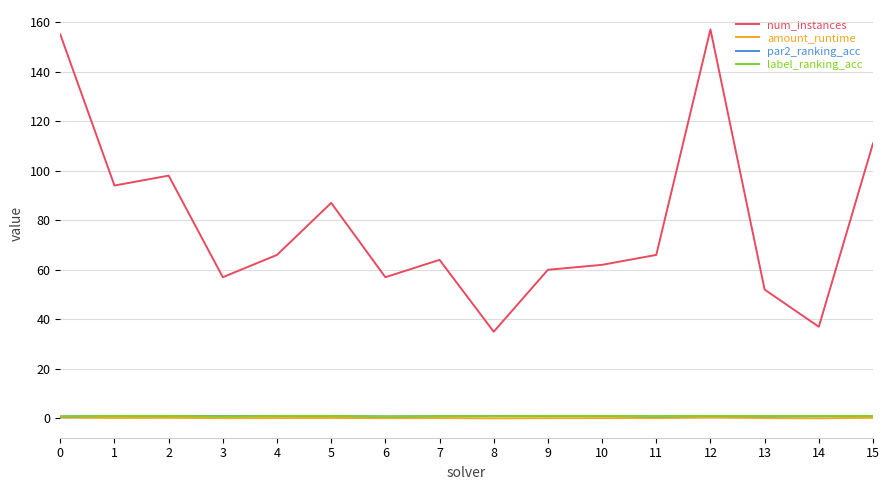

The value of num_instances at 5 is 87.0. True or false?

True